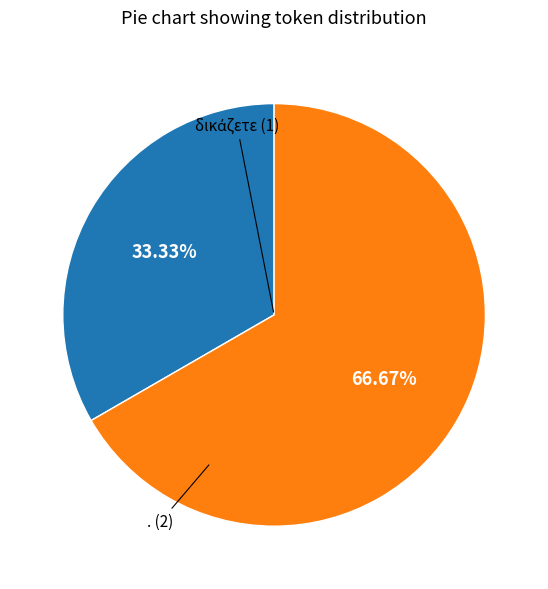

Is there any slice that represents more than half of the pie?

Yes